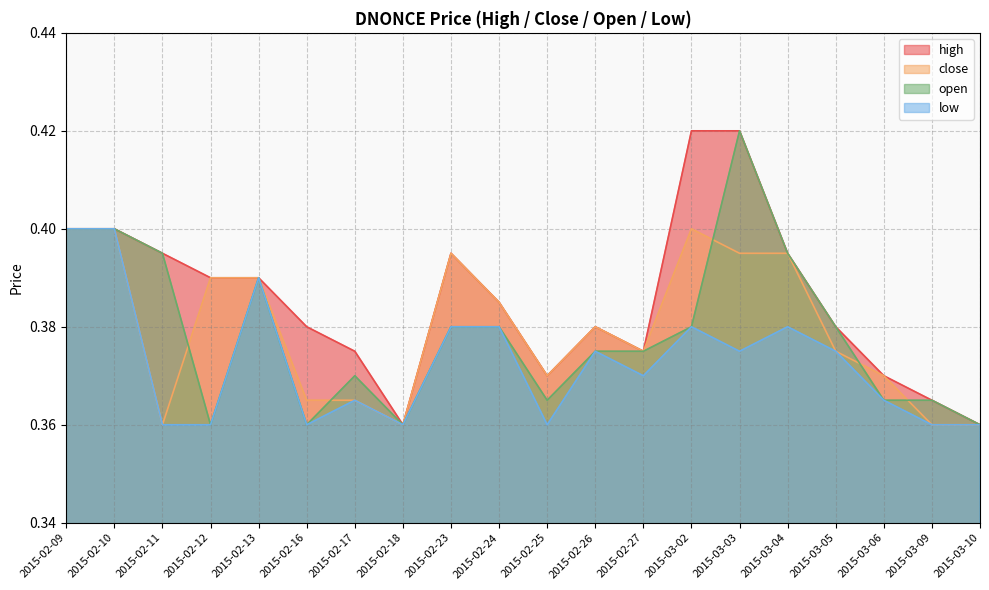

How many interior local valleys does the open series have?

4